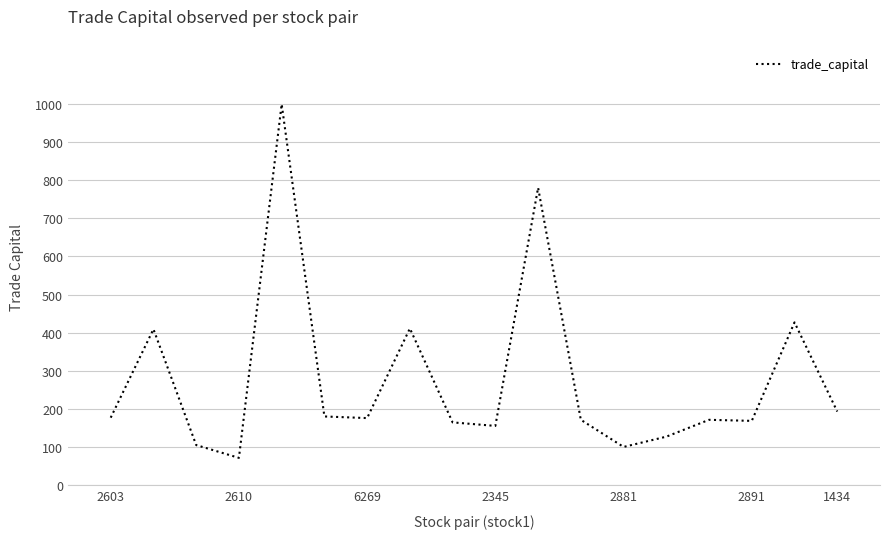

What is the smallest value displayed?

71.9